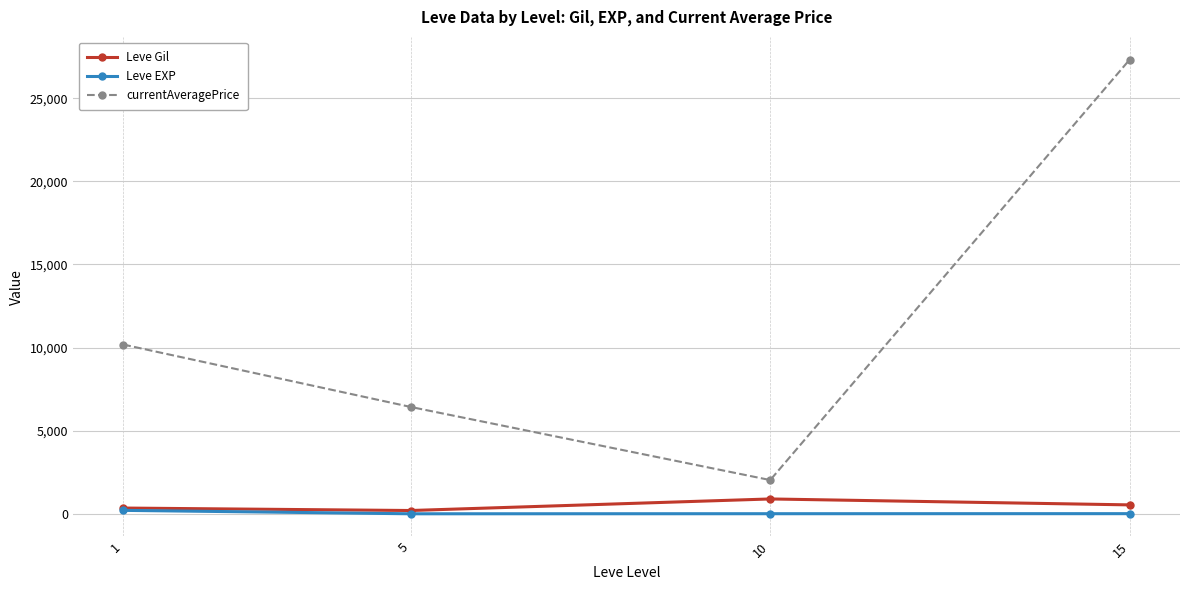

Which series has the largest total across all categories?

currentAveragePrice